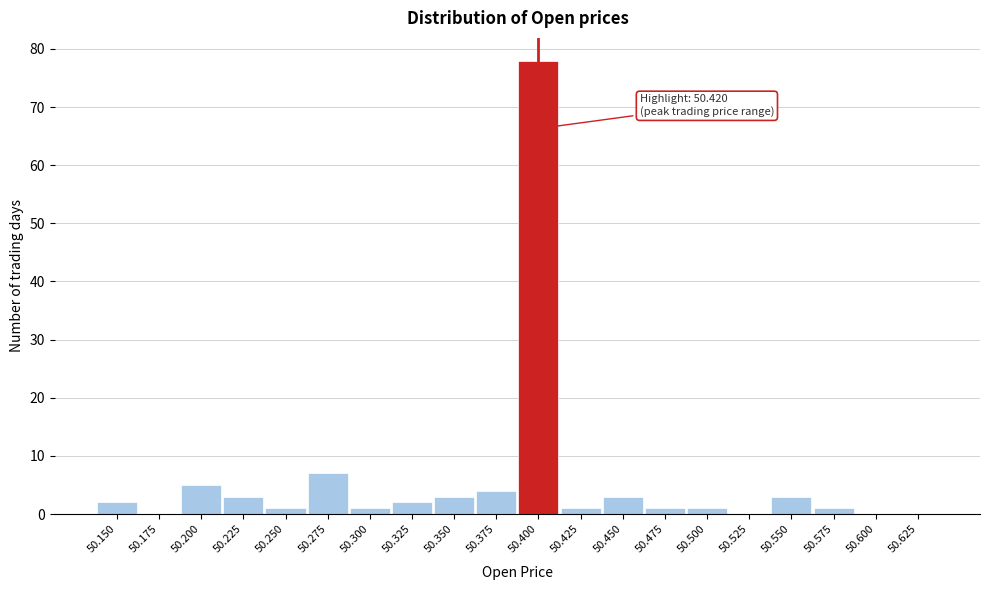

What is the change in value from 50.525 to 50.550?

+3